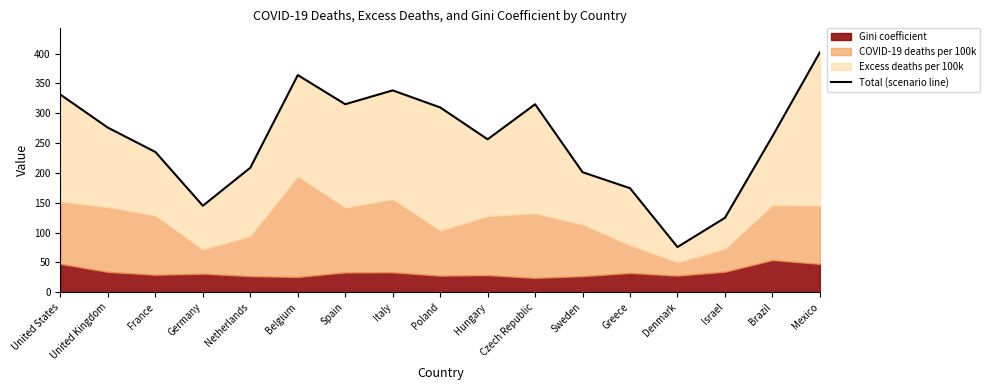

How many interior local valleys (lower than both neighbors) does the data have?

4